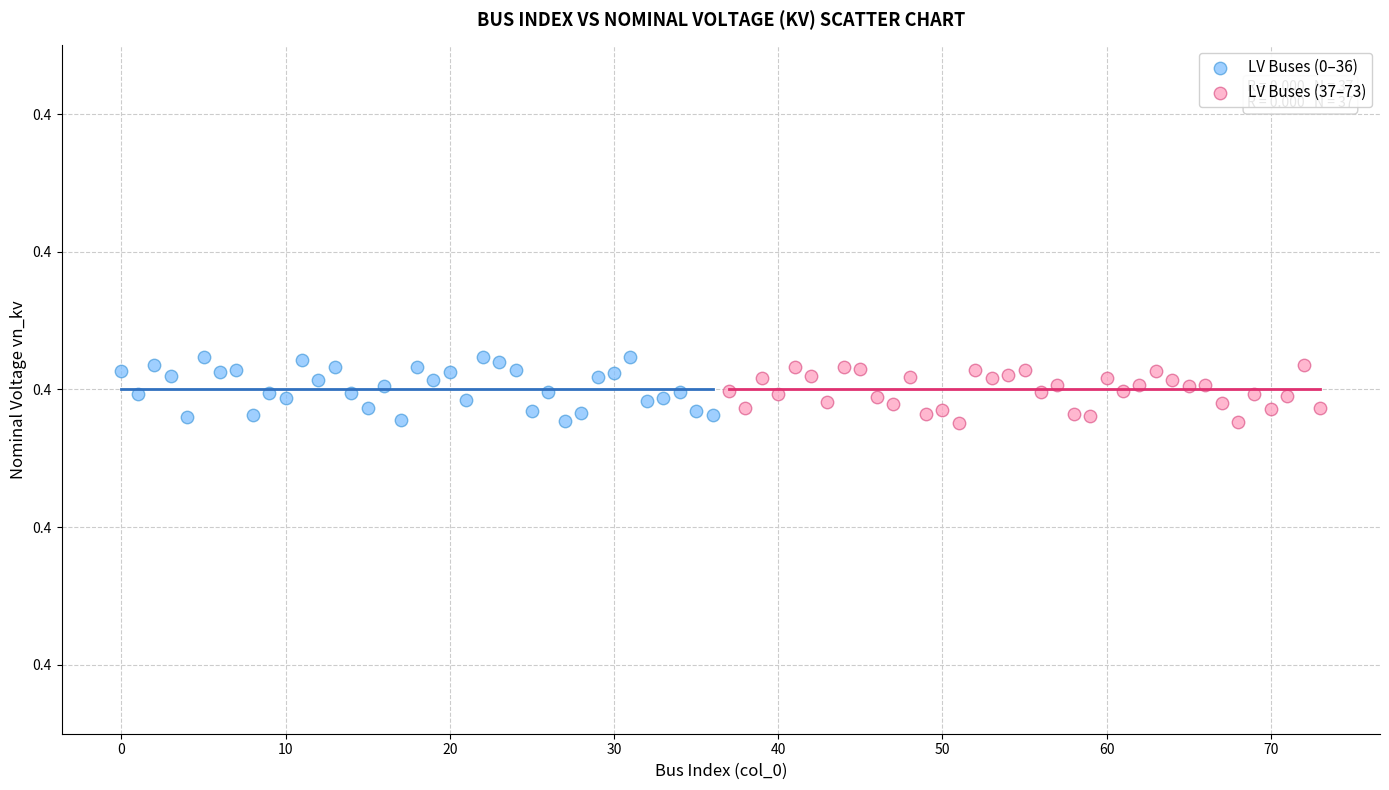

What are all the series names shown in the legend?

LV Buses (0–36), LV Buses (37–73)